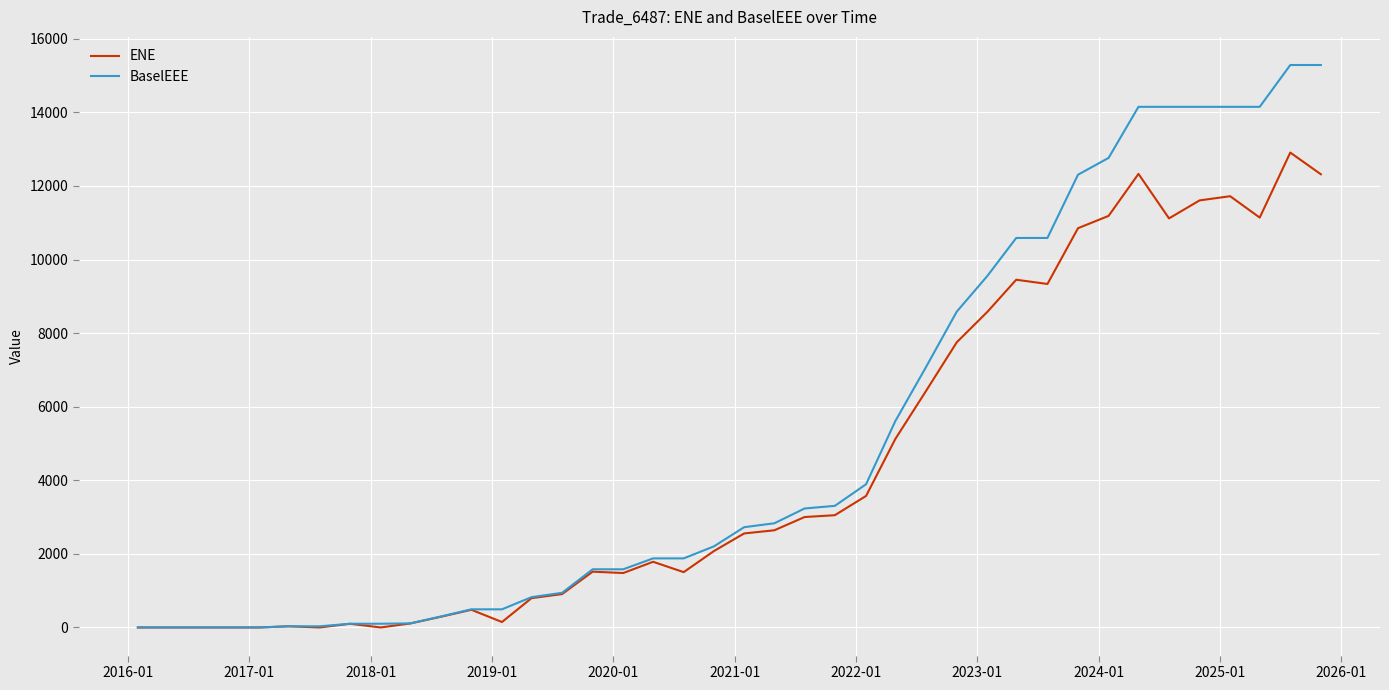

Rank the series by their average value, from lowest to highest.

ENE, BaselEEE